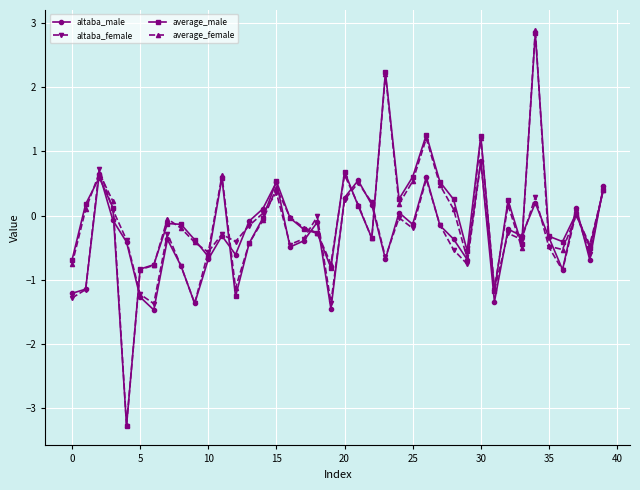

Which series has the largest range (max minus min)?

average_female